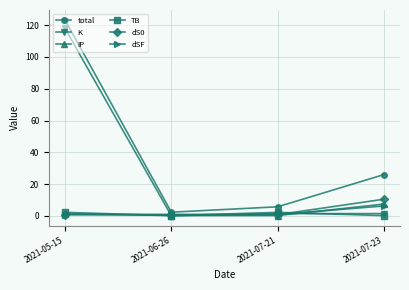

What is the difference between the maximum and second lowest values in the total series?

117.6